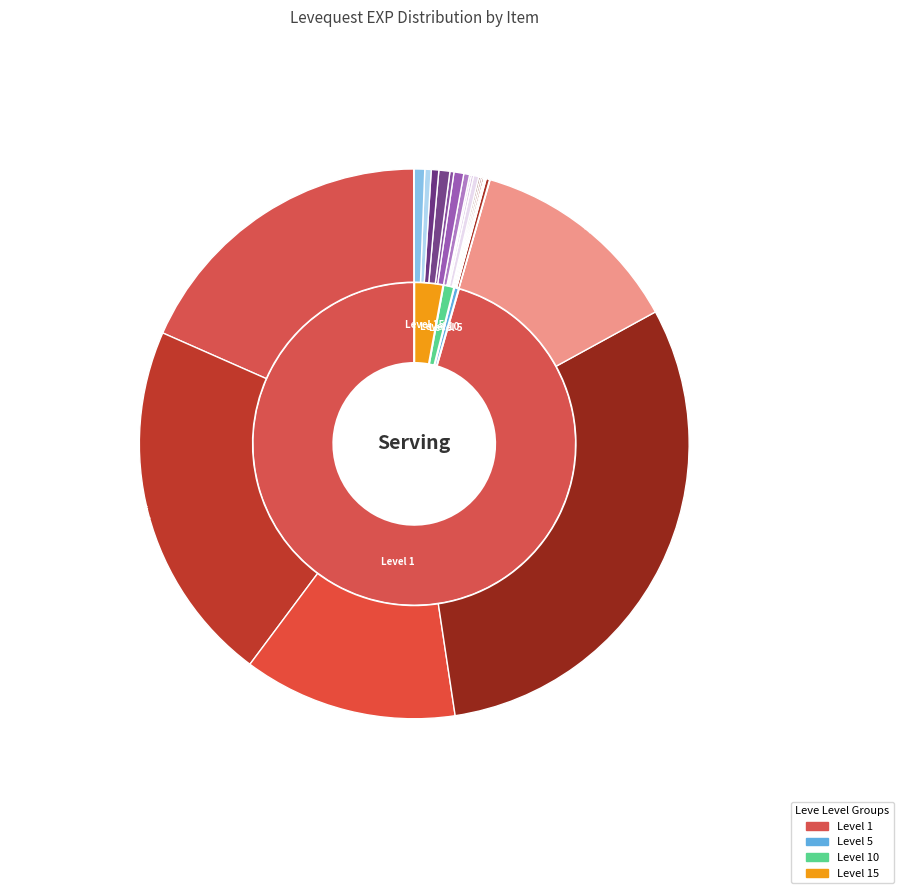

Does any single category account for the majority?

No